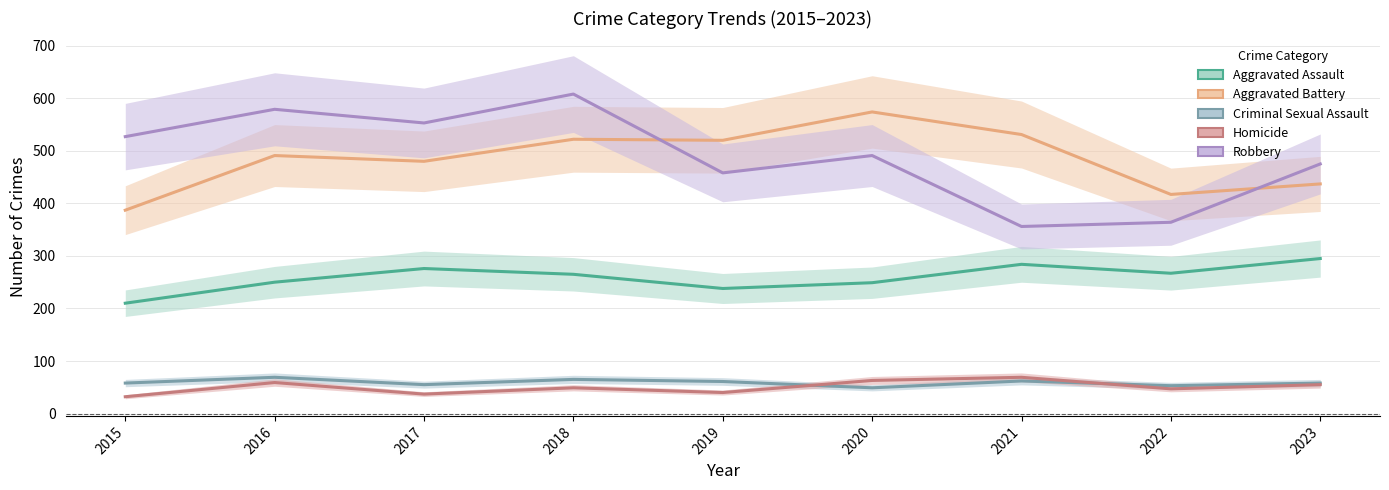

True or false: Aggravated Battery and Criminal Sexual Assault cross at least once.

False